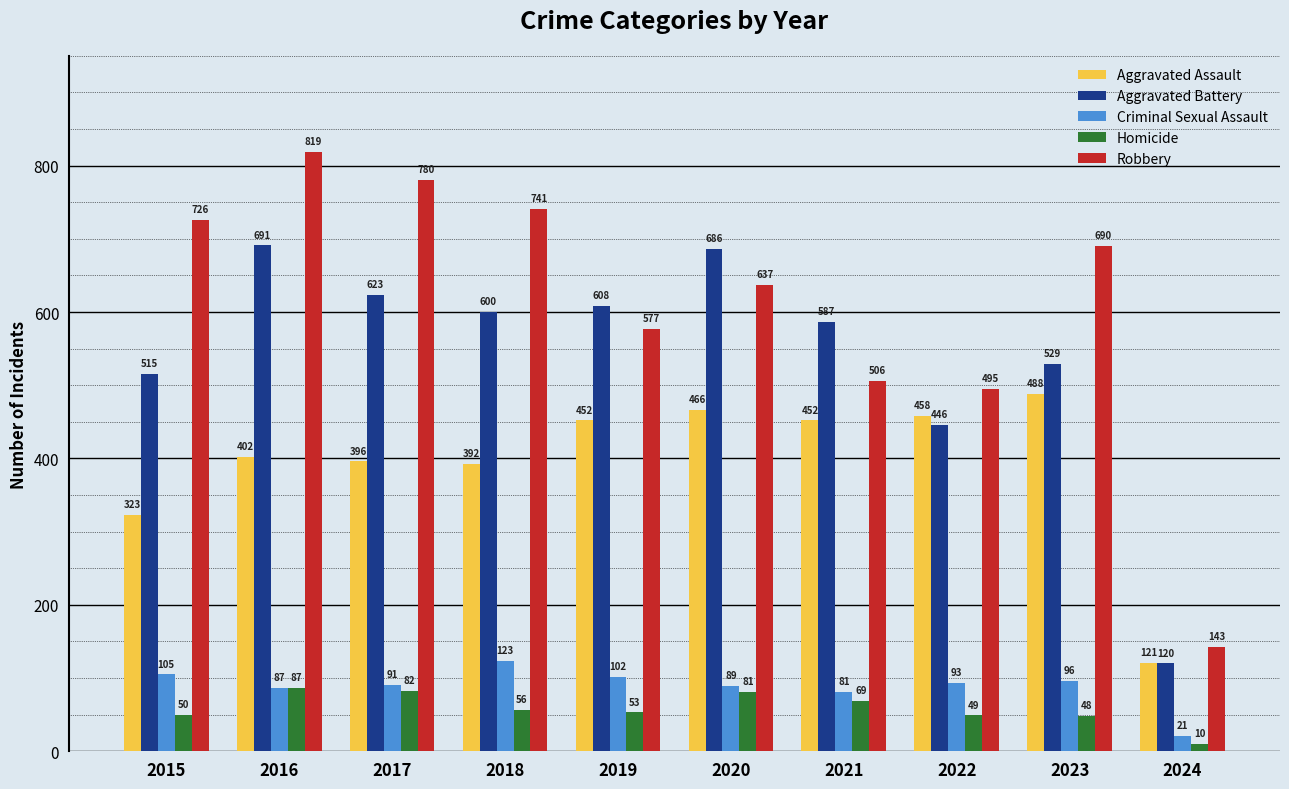

List the labels in order of Criminal Sexual Assault value, smallest first.

2024, 2021, 2016, 2020, 2017, 2022, 2023, 2019, 2015, 2018